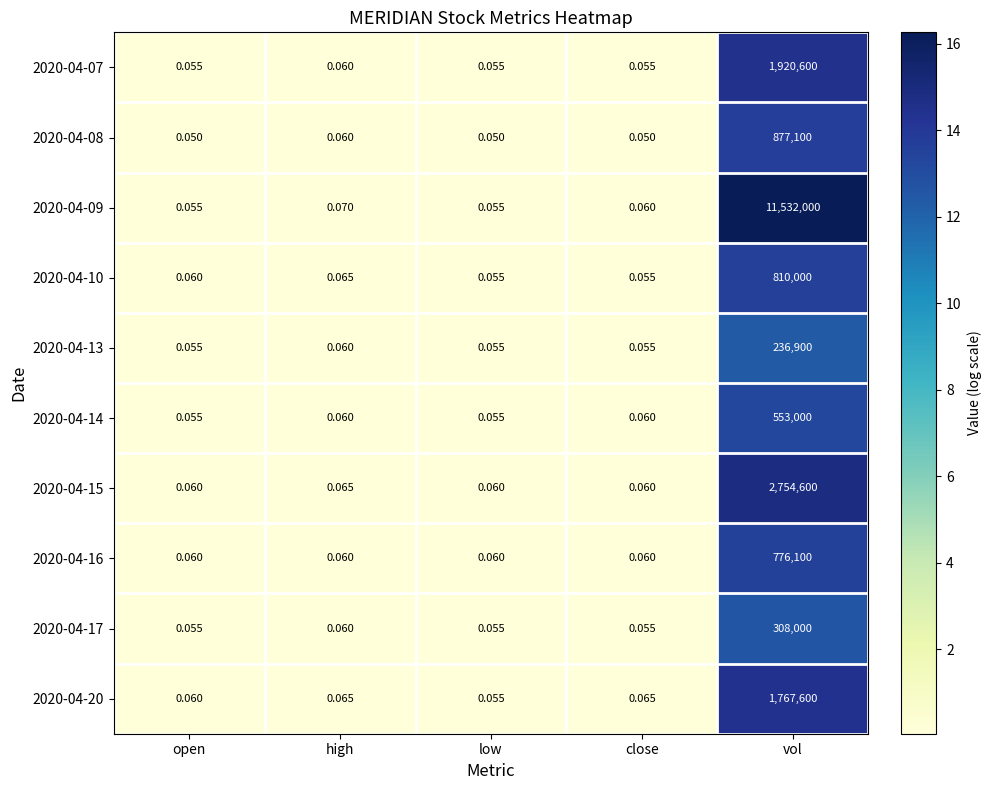

Which category has the highest value in the 2020-04-09 series?

vol